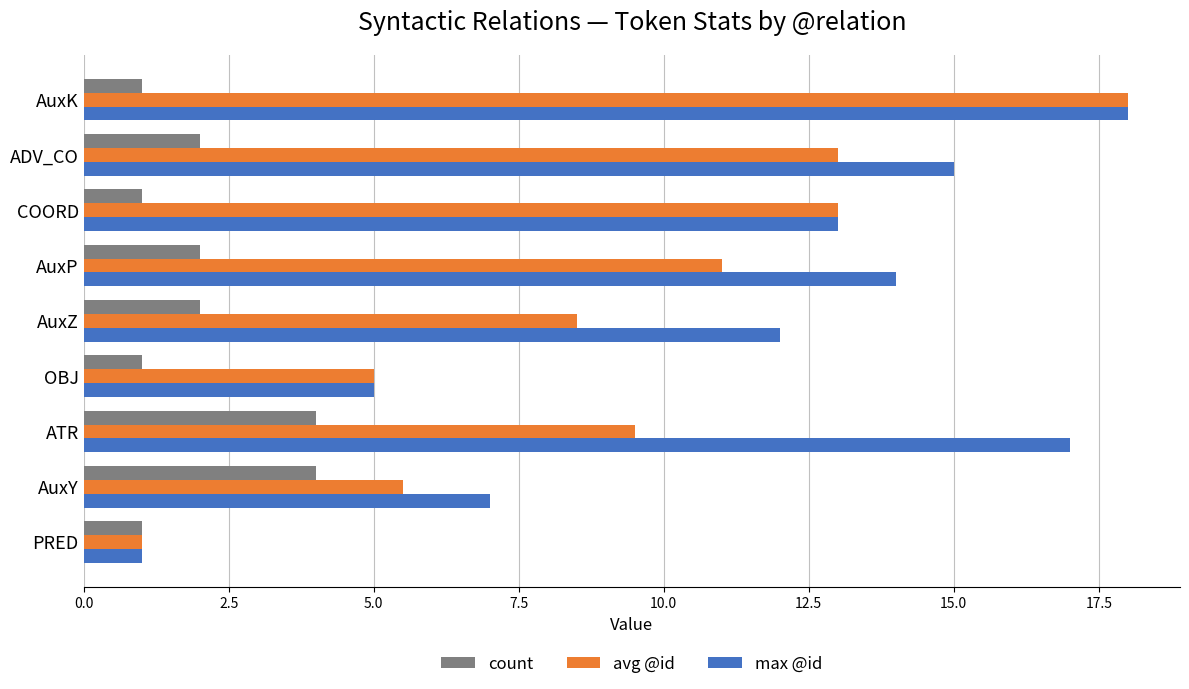

What is the smallest value displayed?

1.0